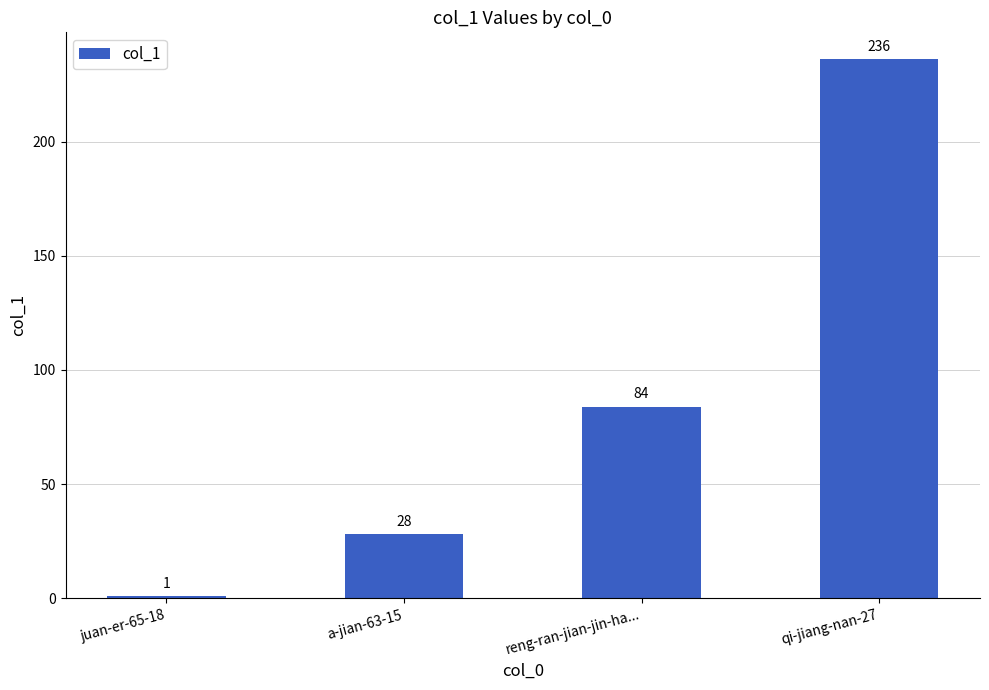

What is the difference between the maximum and minimum values?

235